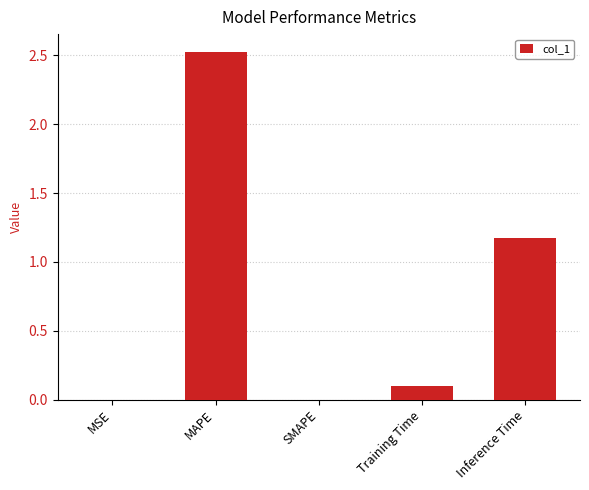

How many series are shown in this chart?

1